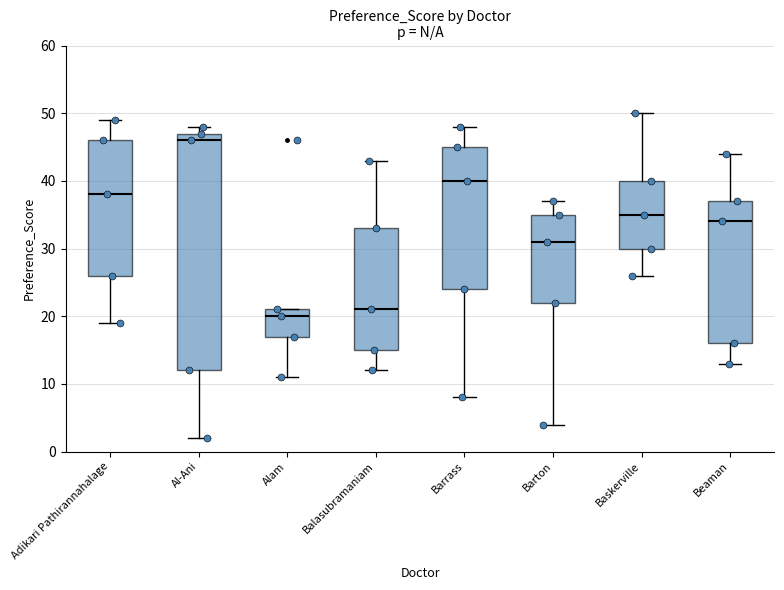

Comparing the boxes themselves (not the whiskers), which one is the tallest?

Al-Ani